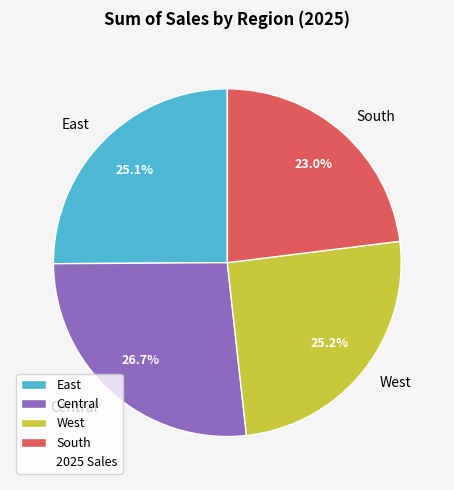

To the nearest percent, what is the difference between the East and South slice percentages?

2%